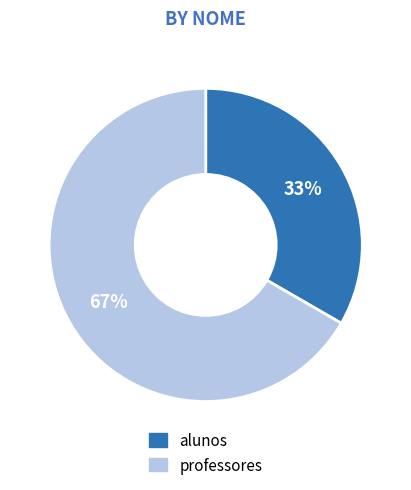

Between professores and alunos, which is larger?

professores